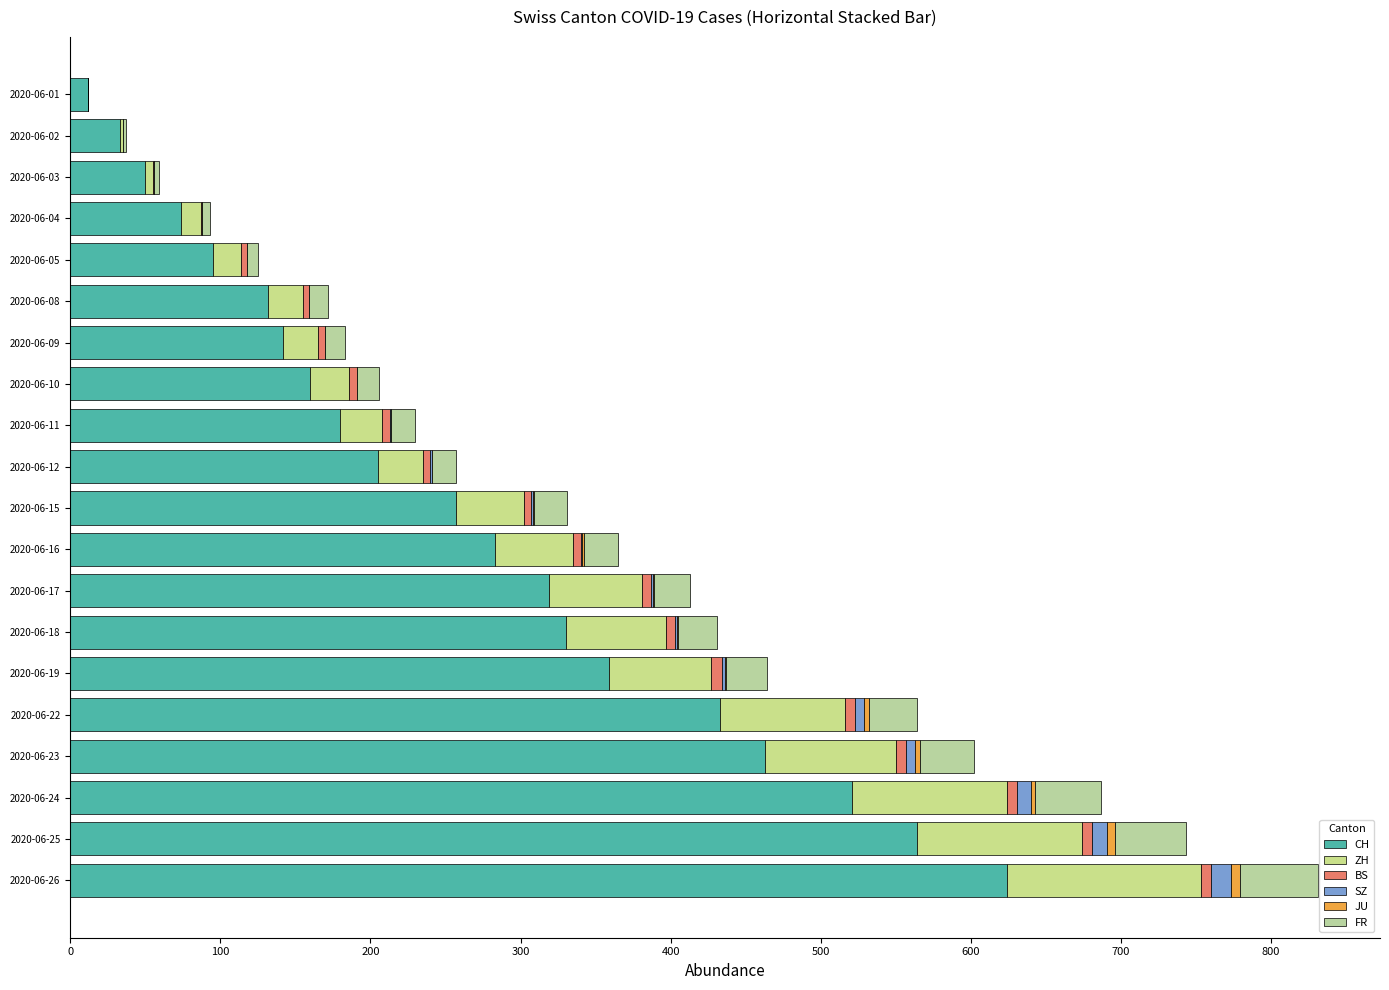

Rank the series by their maximum value, from lowest to highest.

JU, BS, SZ, FR, ZH, CH